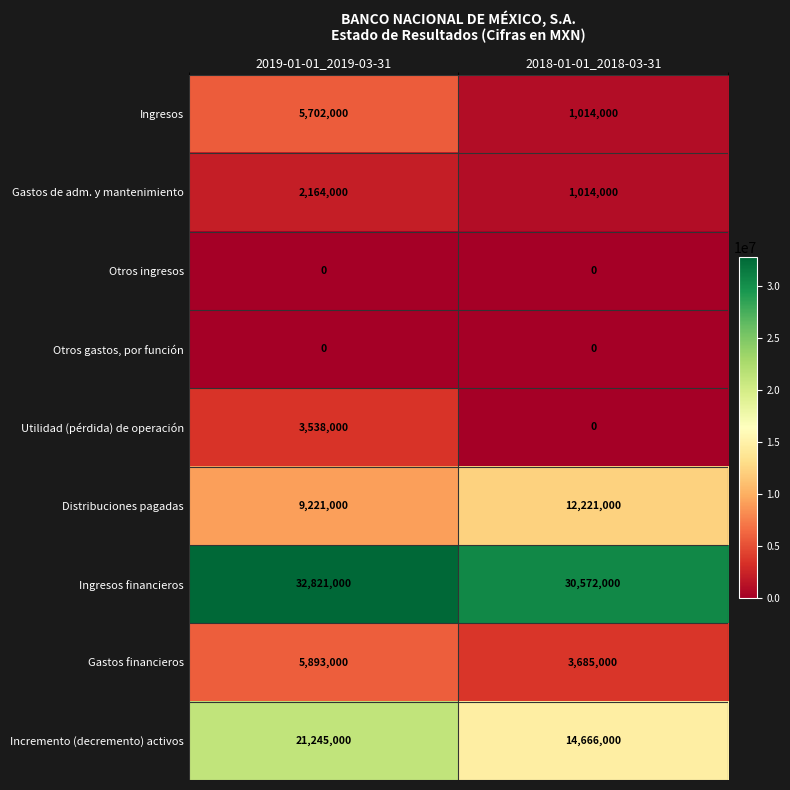

True or false: Gastos financieros has a value of 1180310 at 2018-01-01_2018-03-31.

False